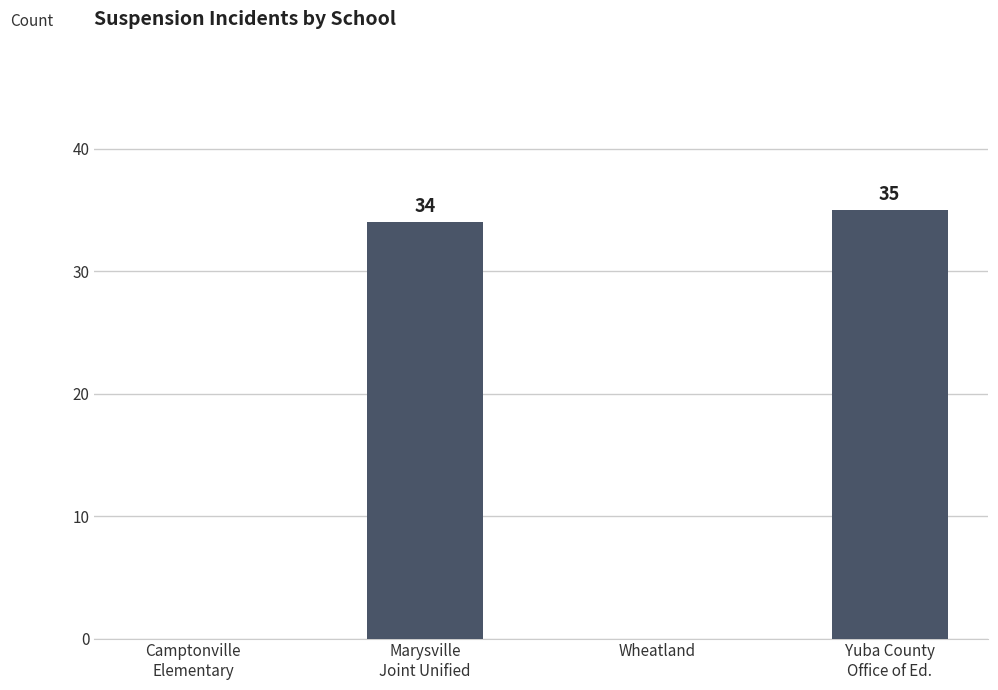

The chart shows a value of 16 at Wheatland. True or false?

False